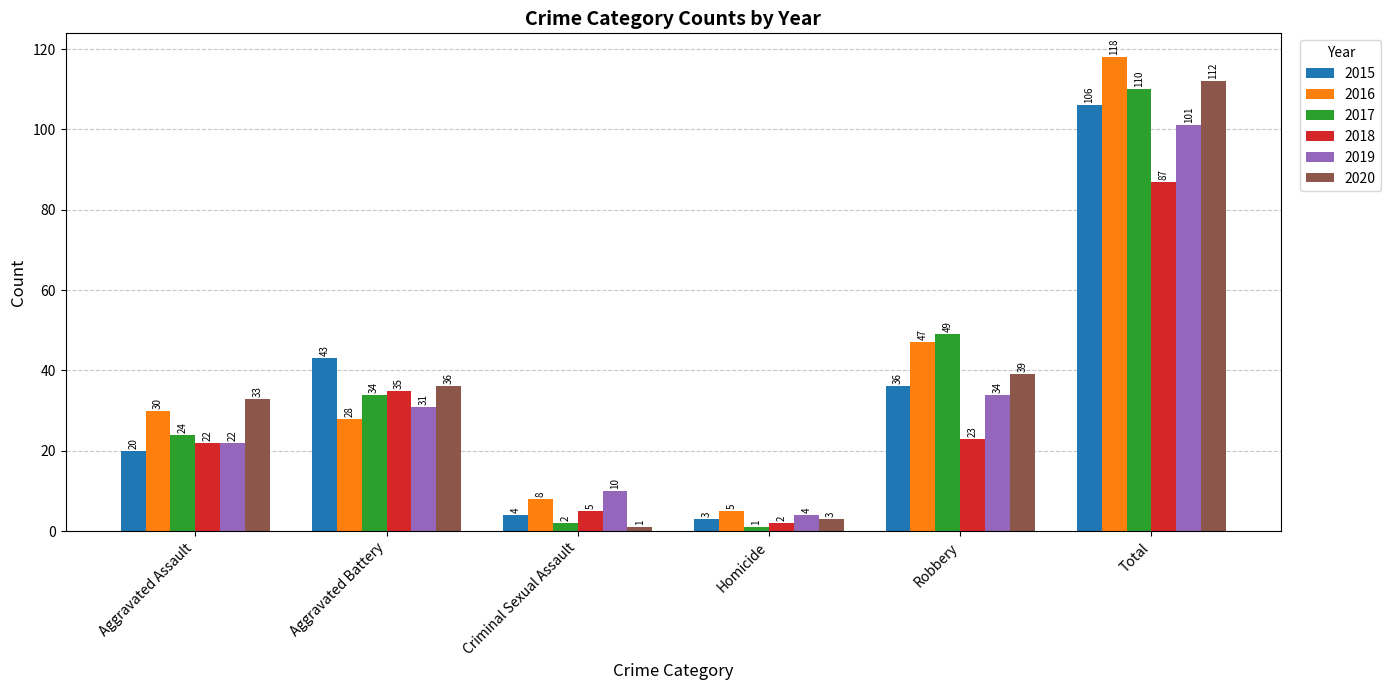

How many data points does each series have?

6